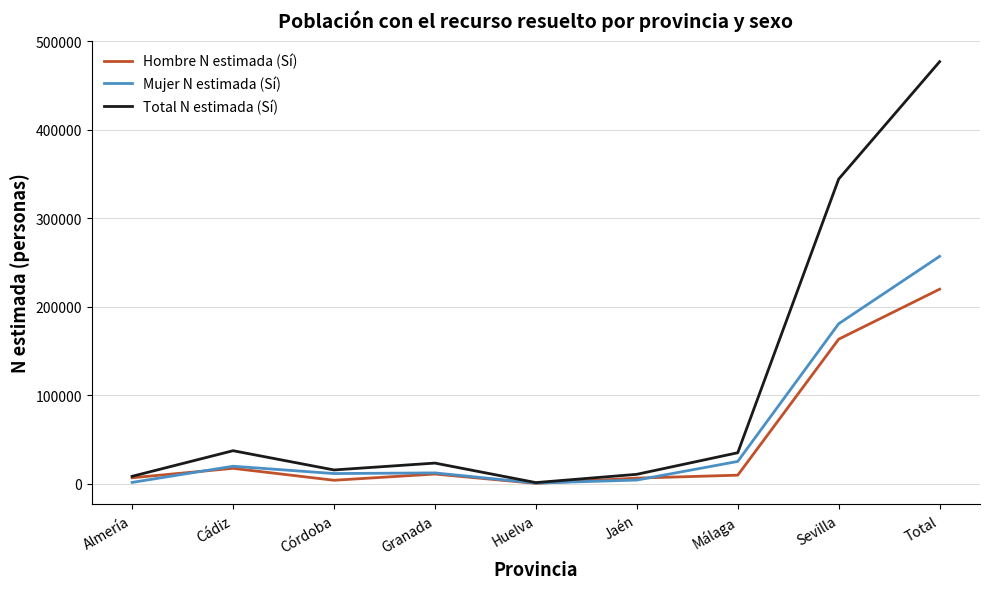

What is the spread (max minus min) of values at Cádiz?

19924